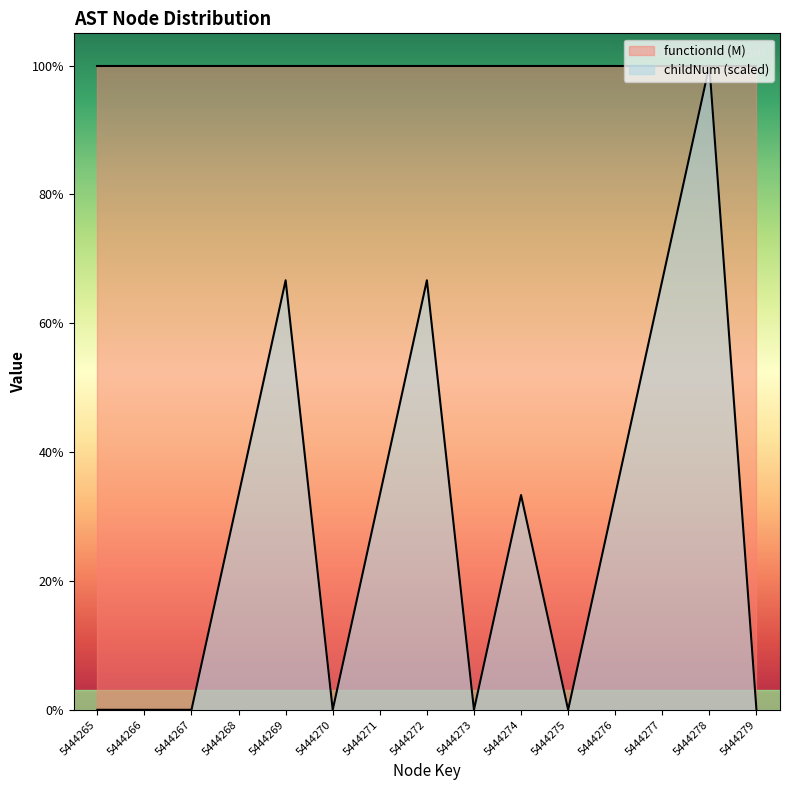

What are all the series names shown in the legend?

functionId (M), childNum (scaled)